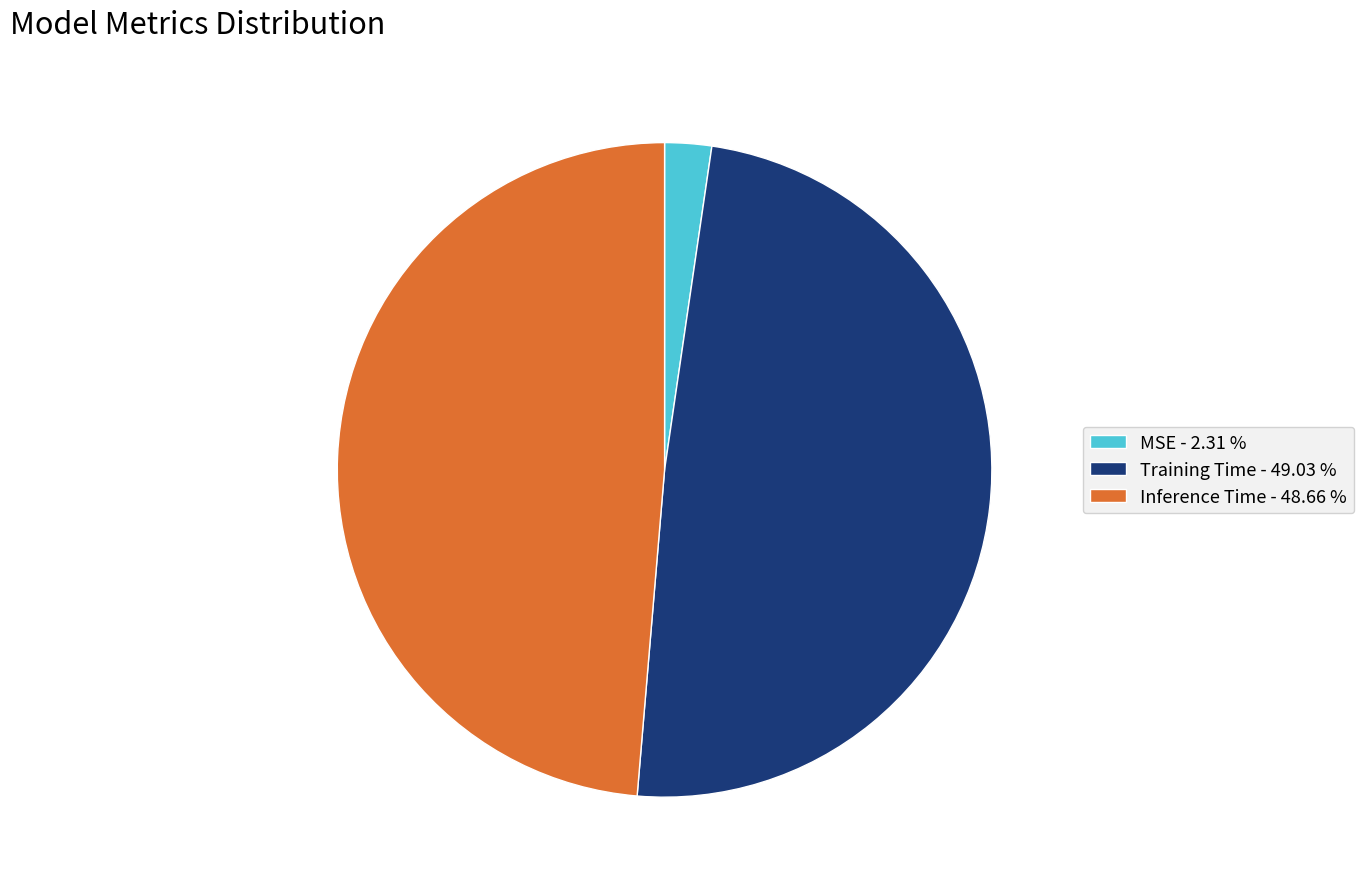

Is it true that MSE is 2% of the pie?

True